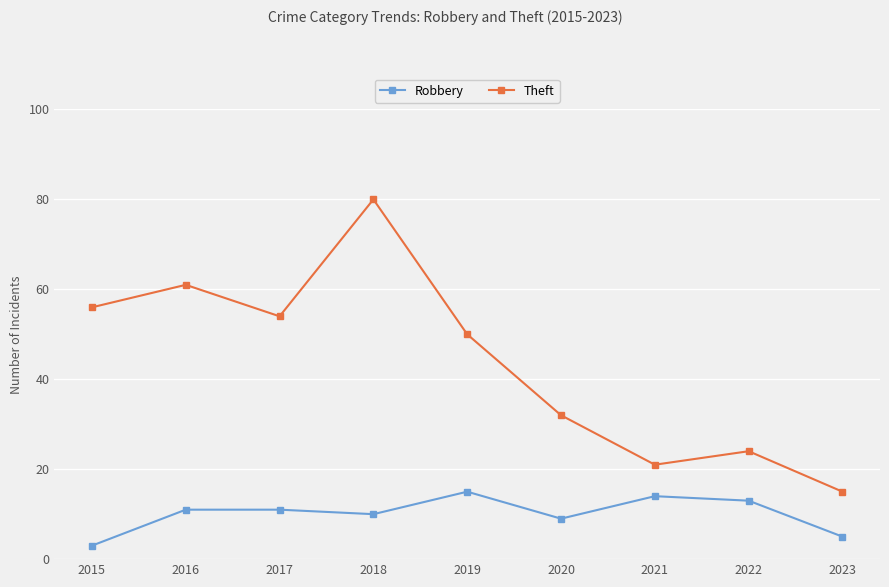

The Robbery series shows 3 at 2015. True or false?

True